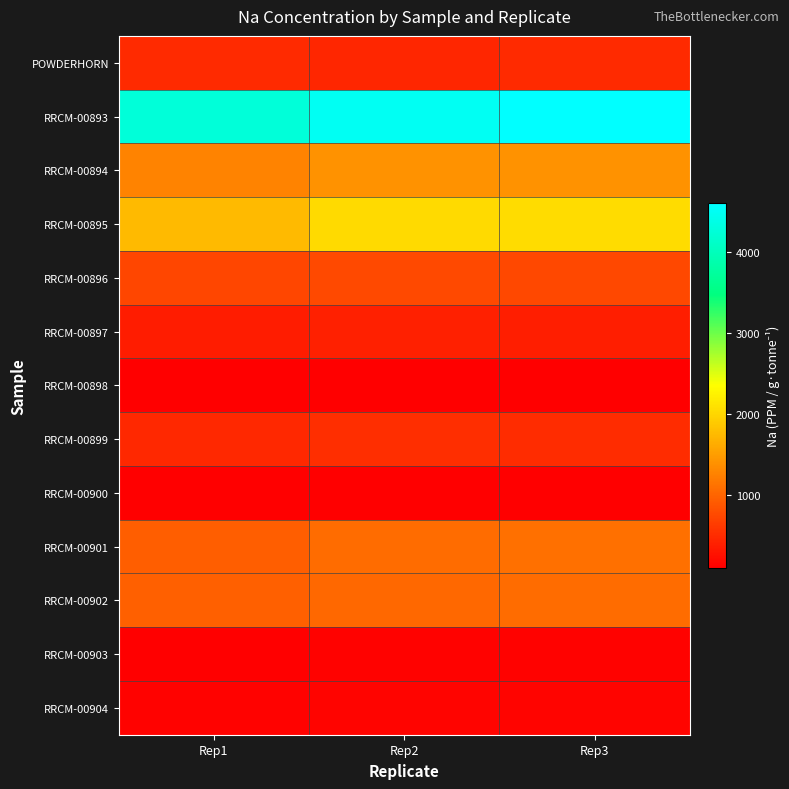

What is the spread (max minus min) of values at Rep1?

4165.6